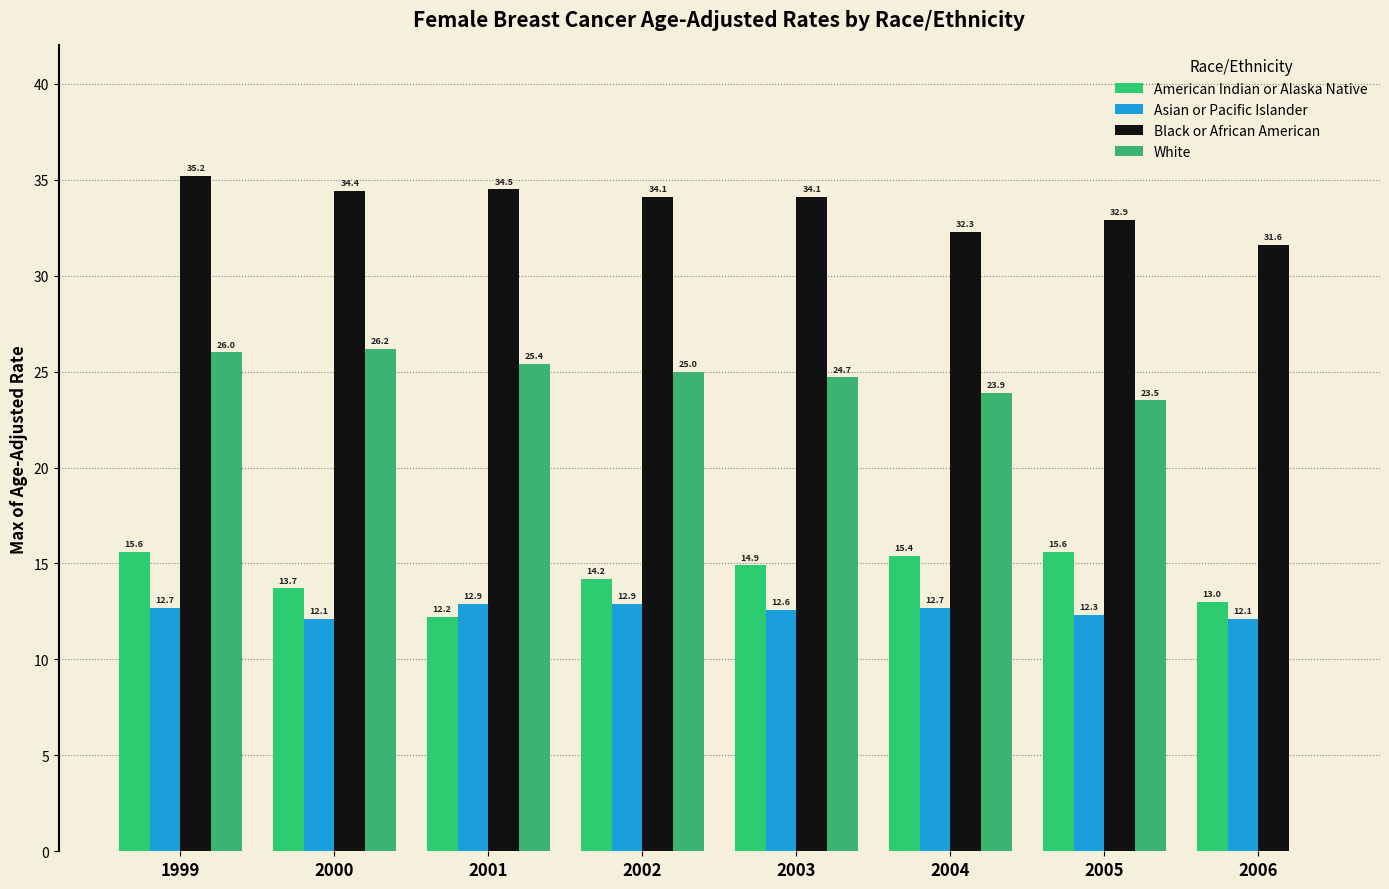

Reading left to right, what are all the values shown in this chart?

American Indian or Alaska Native: 15.6	13.7	12.2	14.2	14.9	15.4	15.6	13.0
Asian or Pacific Islander: 12.7	12.1	12.9	12.9	12.6	12.7	12.3	12.1
Black or African American: 35.2	34.4	34.5	34.1	34.1	32.3	32.9	31.6
White: 26.0	26.2	25.4	25.0	24.7	23.9	23.5	0.0